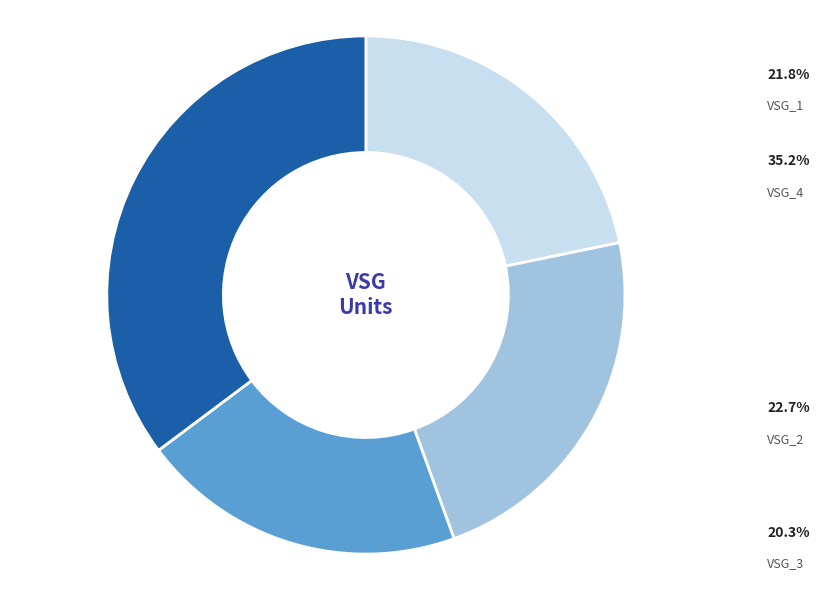

The VSG_1 slice represents 22% of the pie. True or false?

True